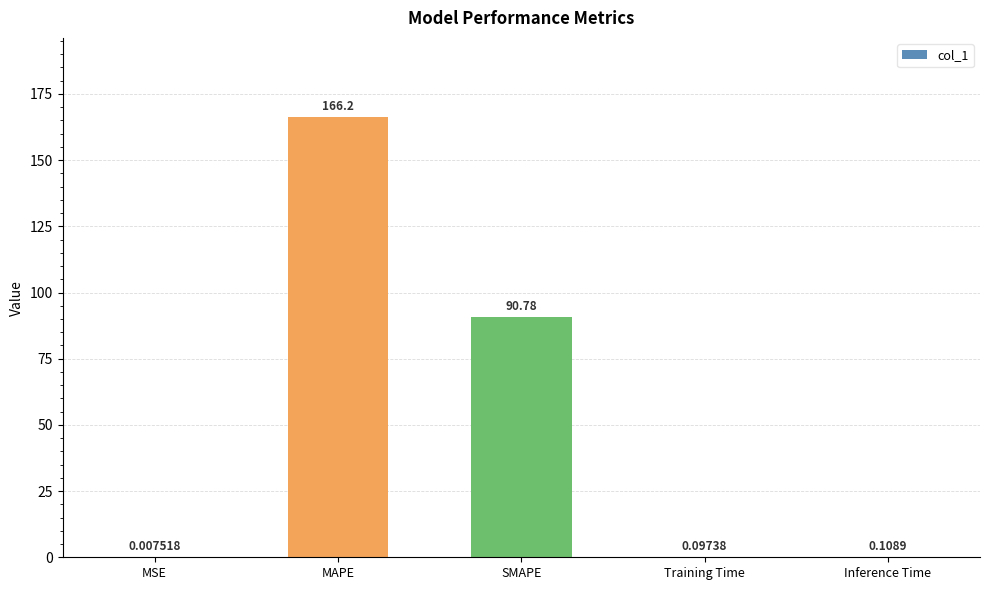

At which category does the chart reach its peak across all series?

MAPE